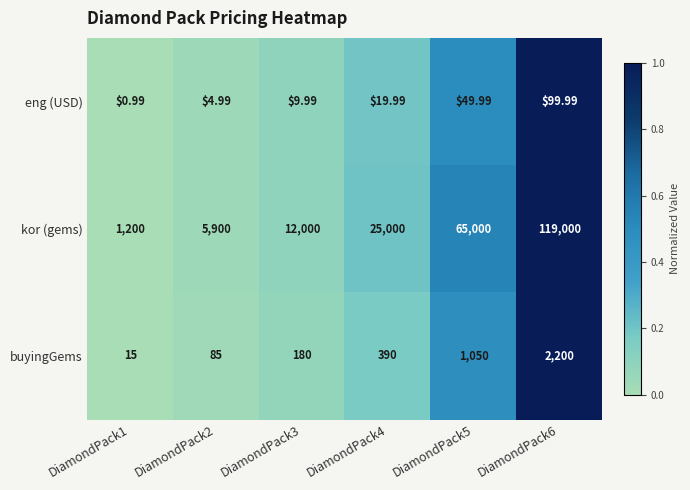

What is the total value across all series at DiamondPack2?

5990.0